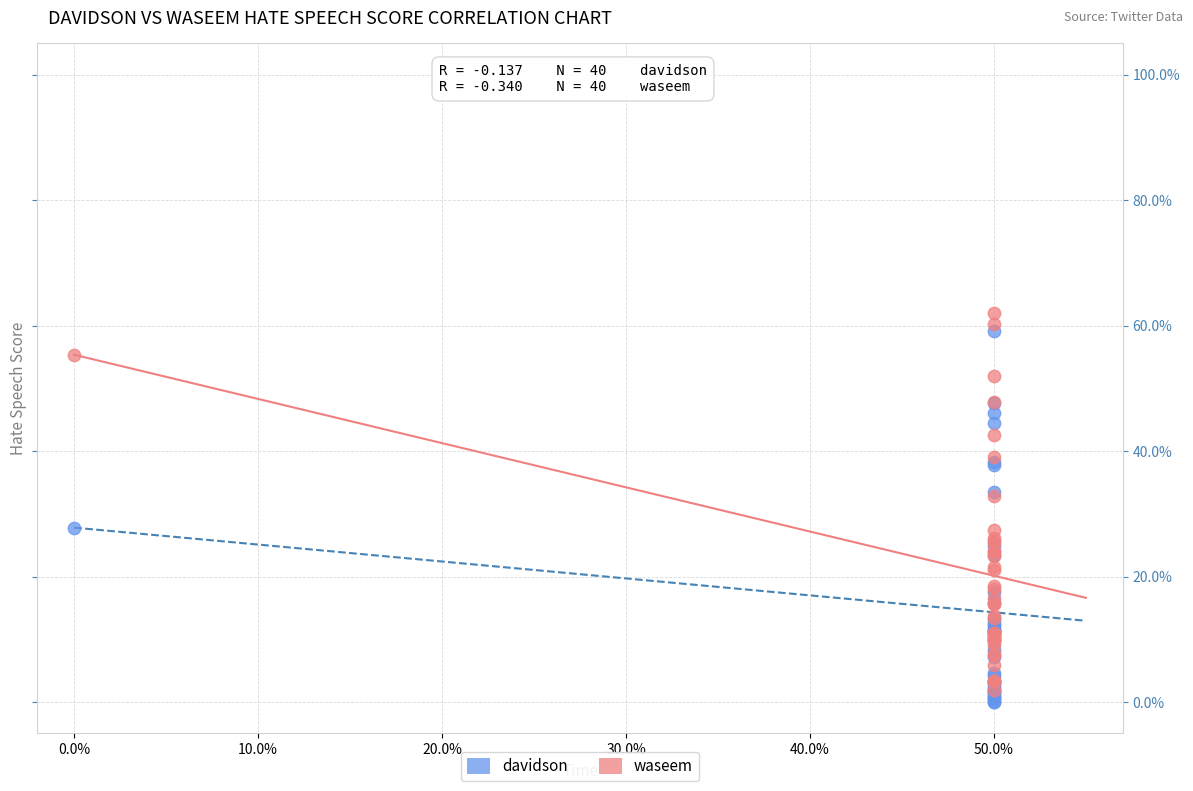

What are all the series names shown in the legend?

davidson, waseem